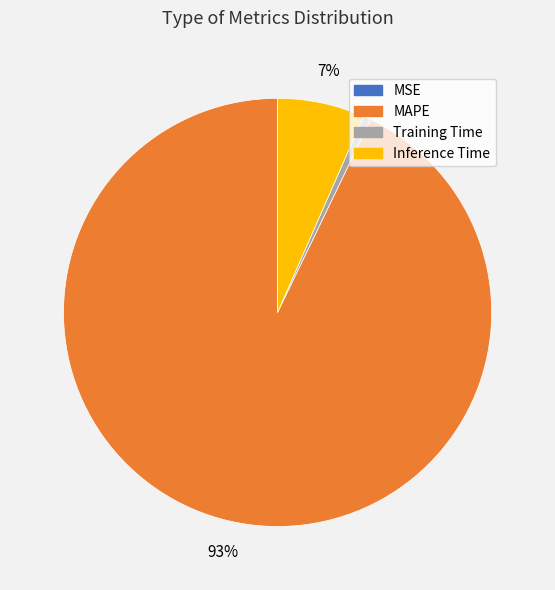

Which has a higher value, Training Time or MAPE?

MAPE